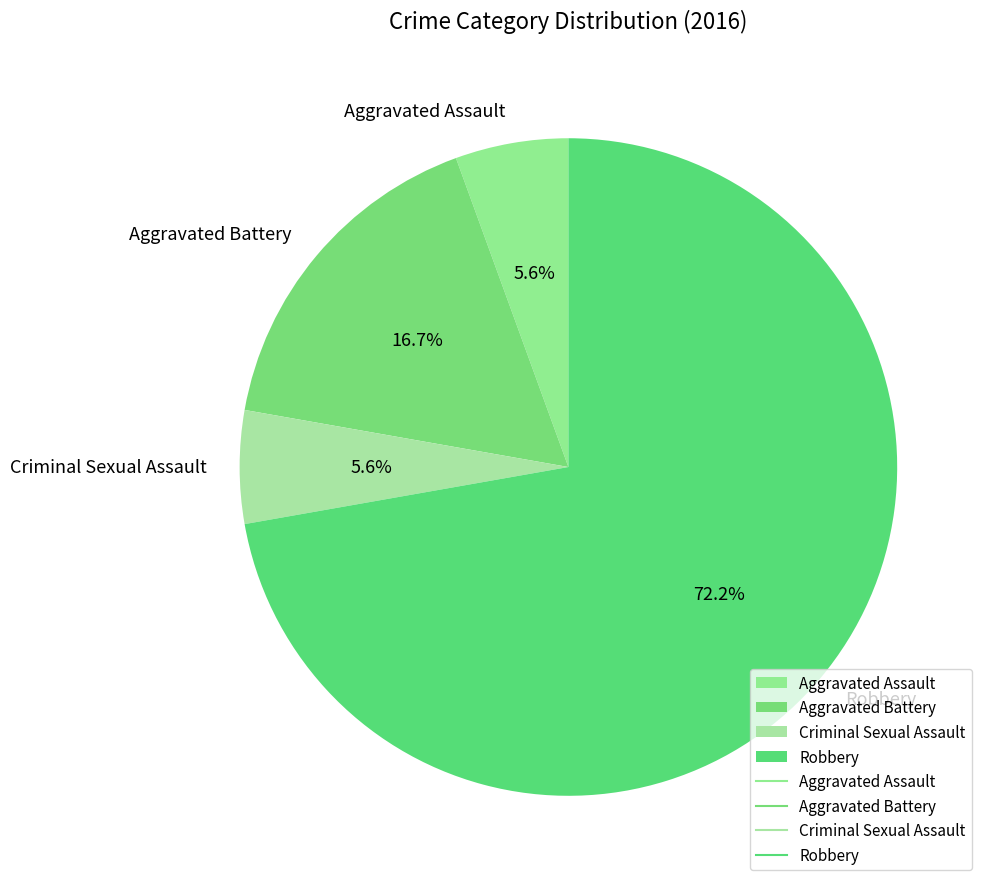

How many segments does this pie chart have?

4